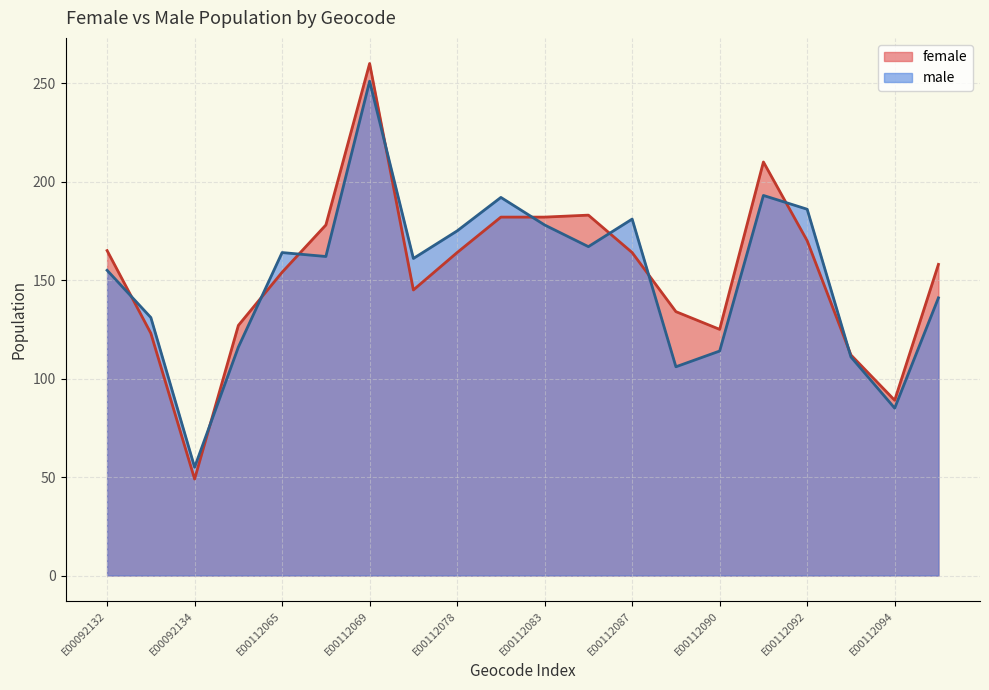

Between which two adjacent categories do male and female first intersect?

E00092132 and E00092133